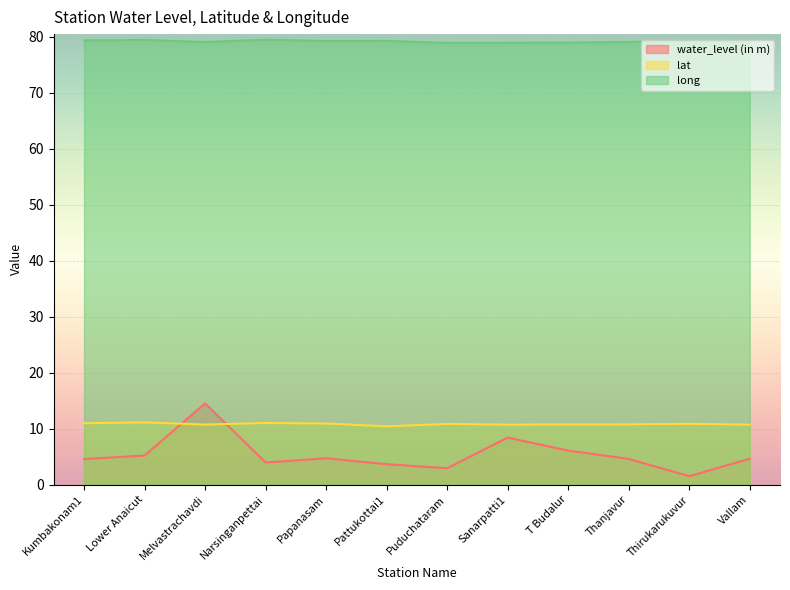

How many intersections are there between lat and water_level (in m)?

2